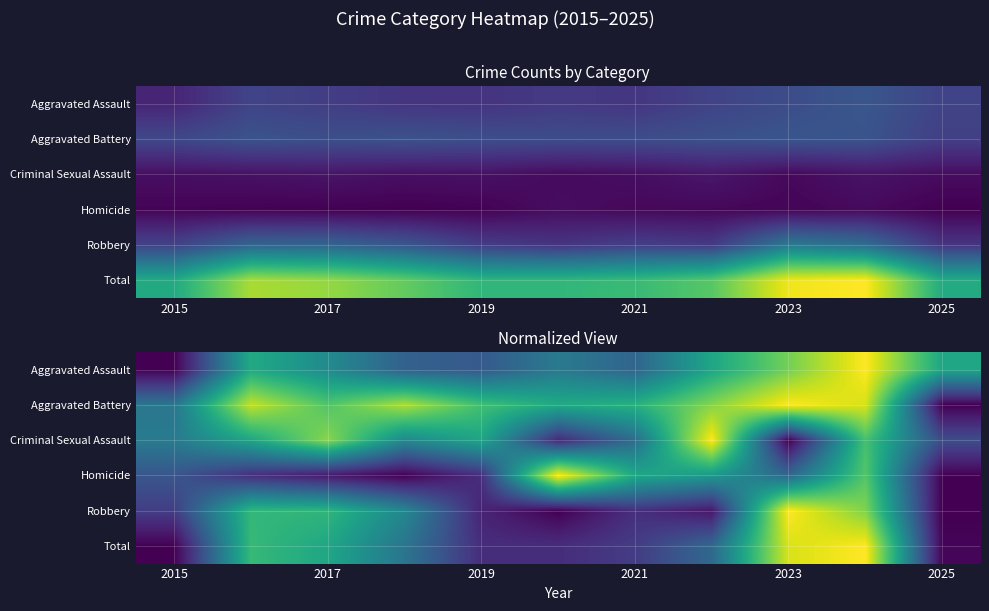

What is the difference between the maximum and minimum values in the Robbery series?

1.0